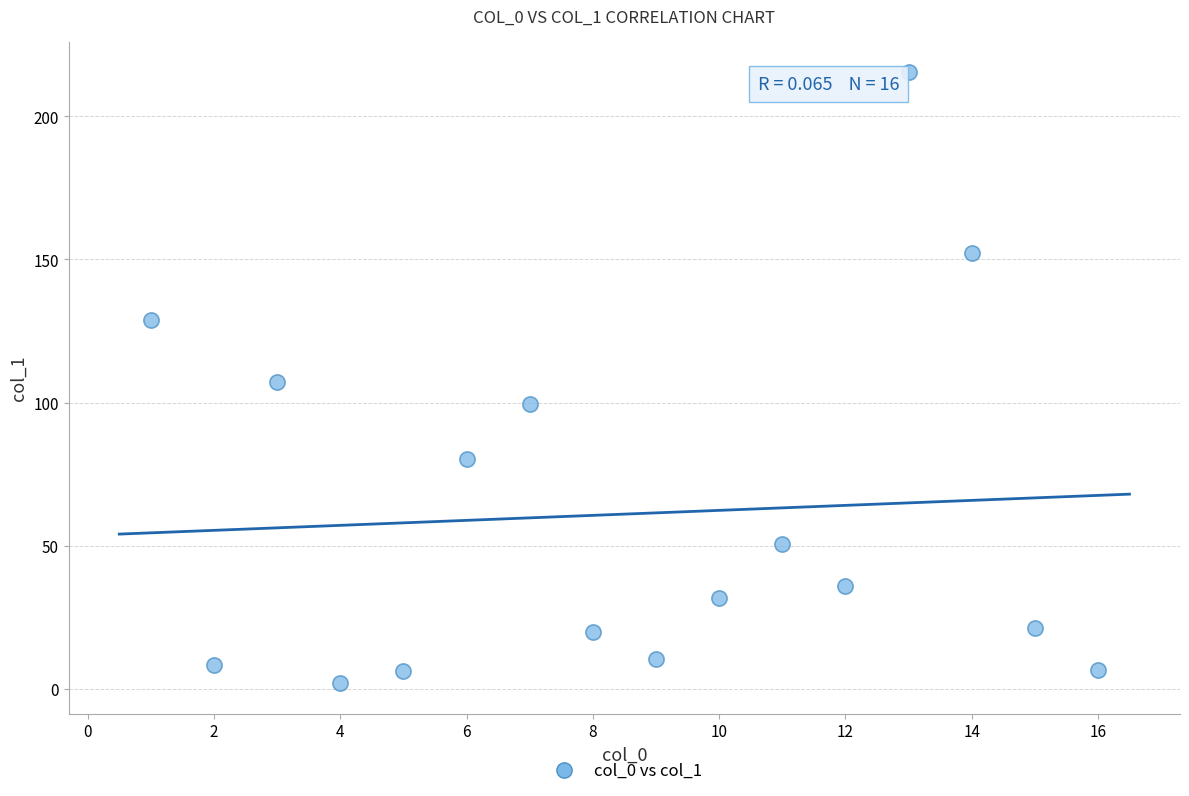

What is the range of X values (max minus min)?

15.0